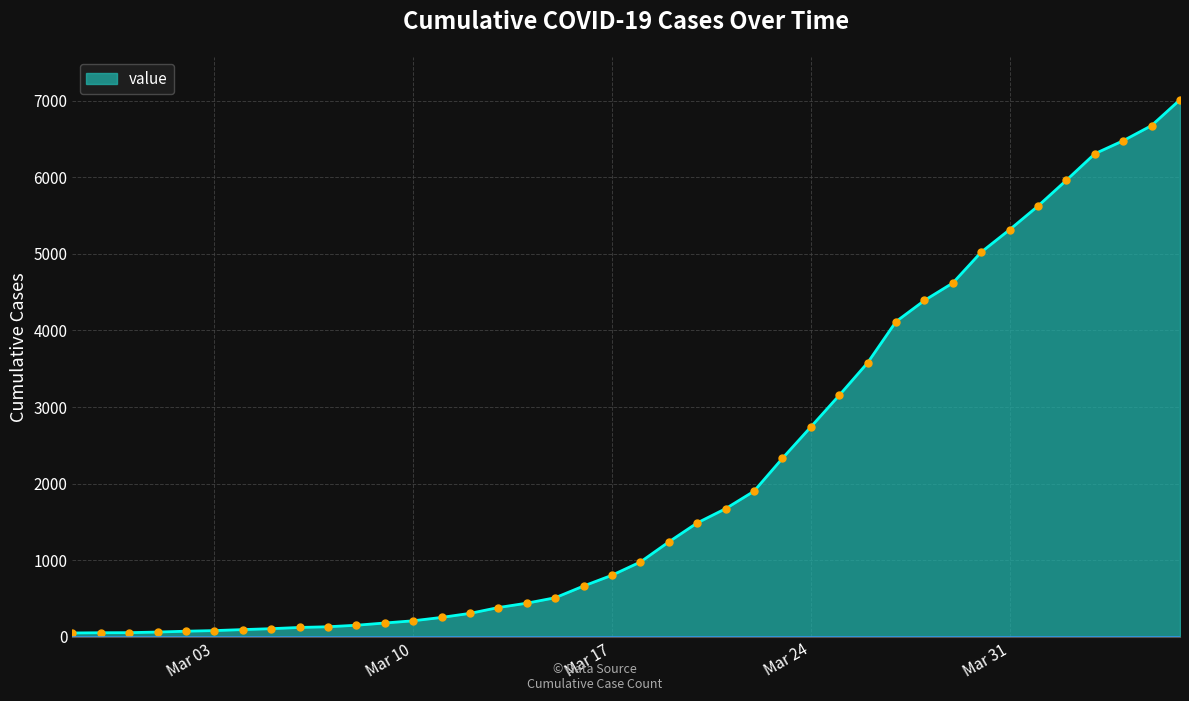

What is the difference between the maximum and minimum values?

6963